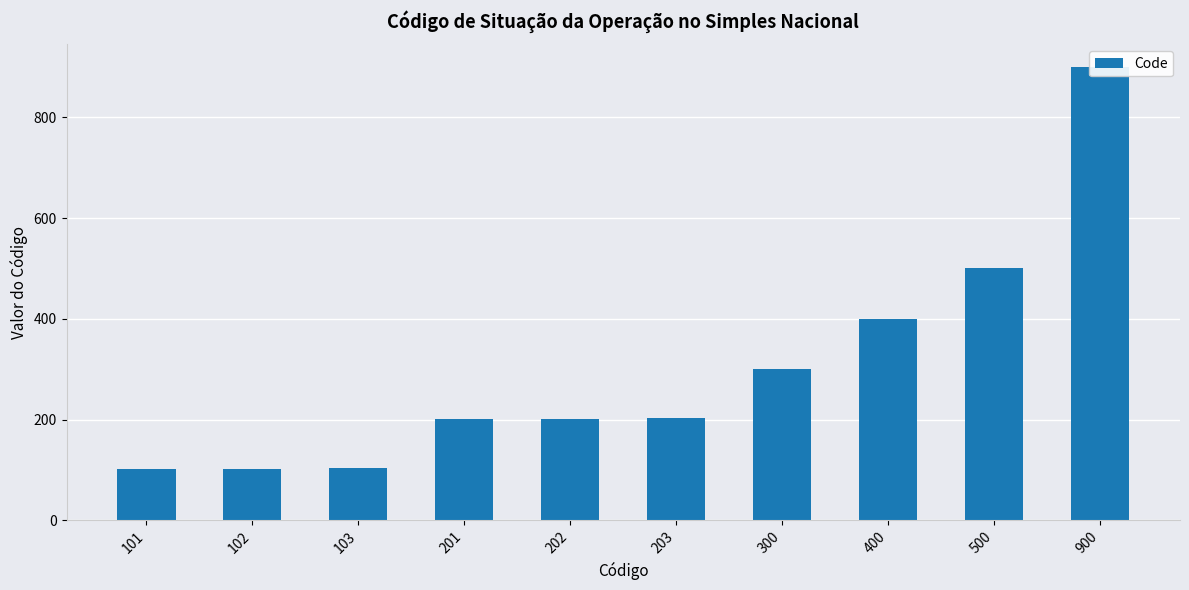

At which label is the value closest to 500?

500